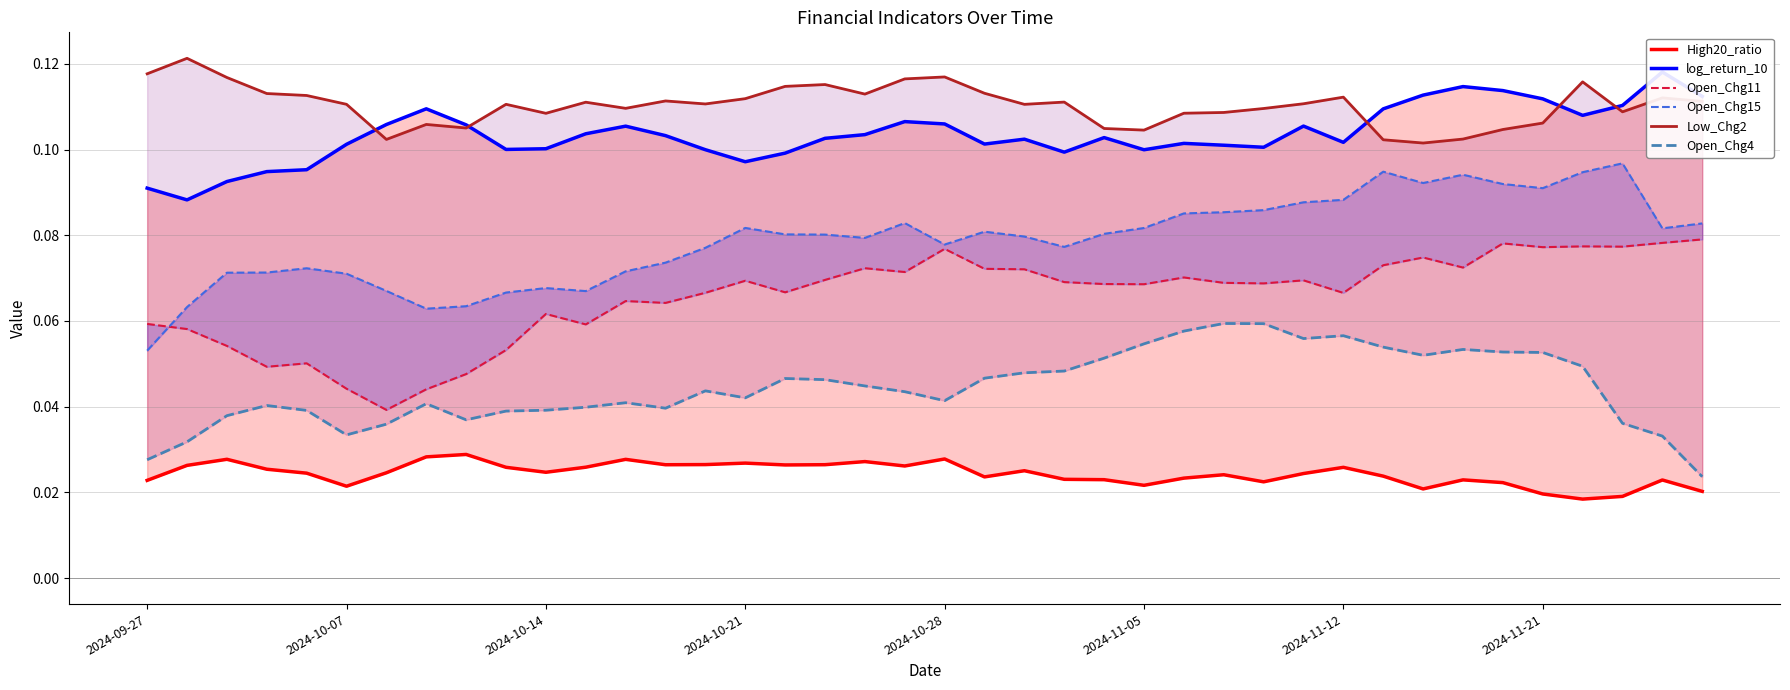

What is the difference between the highest and lowest values at 28?

0.1